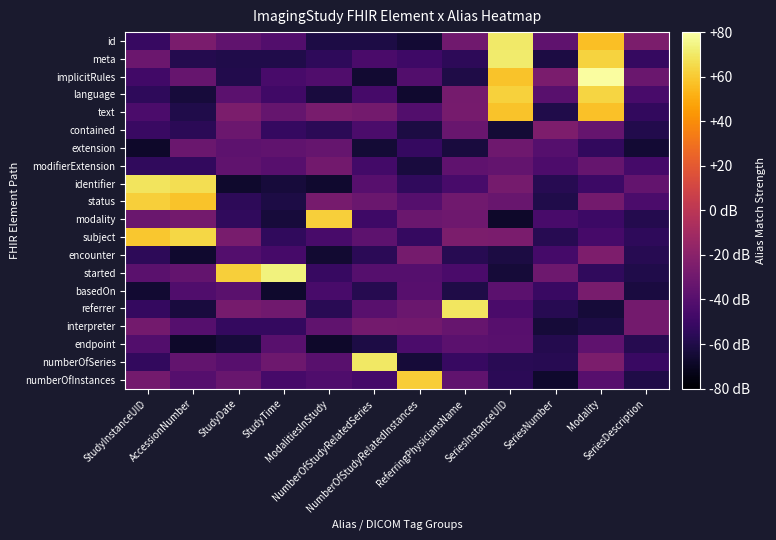

Which label corresponds to the largest value in the chart?

Modality